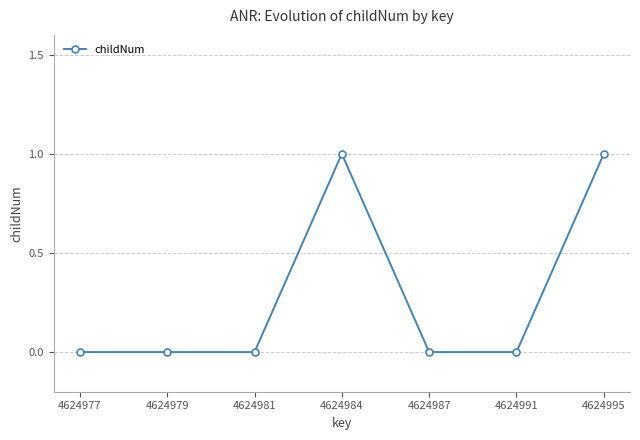

The chart shows a value of 0 at 4624987. True or false?

True